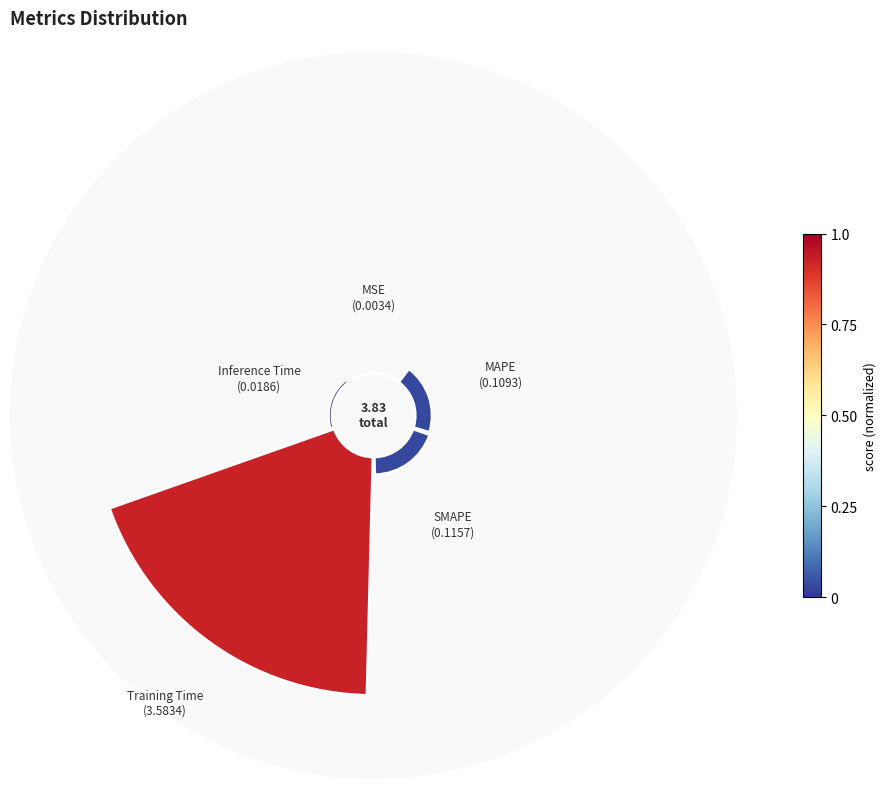

What is the change in value from MSE to SMAPE?

+0.1